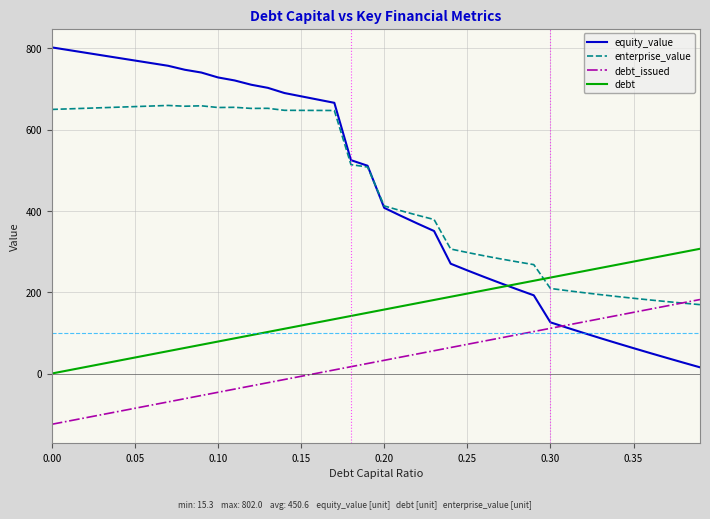

What is the average value of the debt_issued series?

28.6